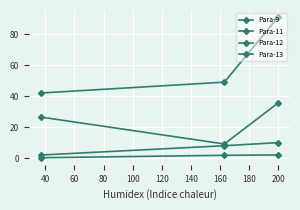

What is the minimum value for Para-13?

0.2